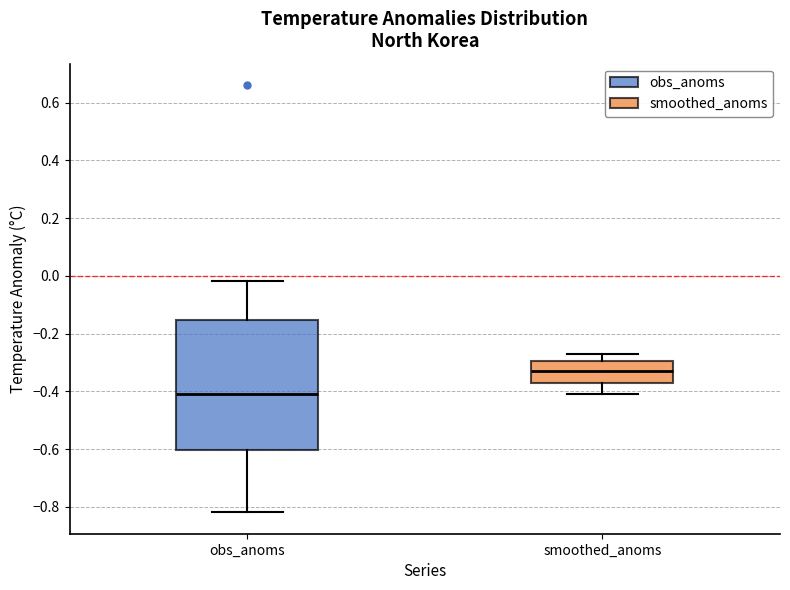

Which box has the highest median line?

smoothed_anoms